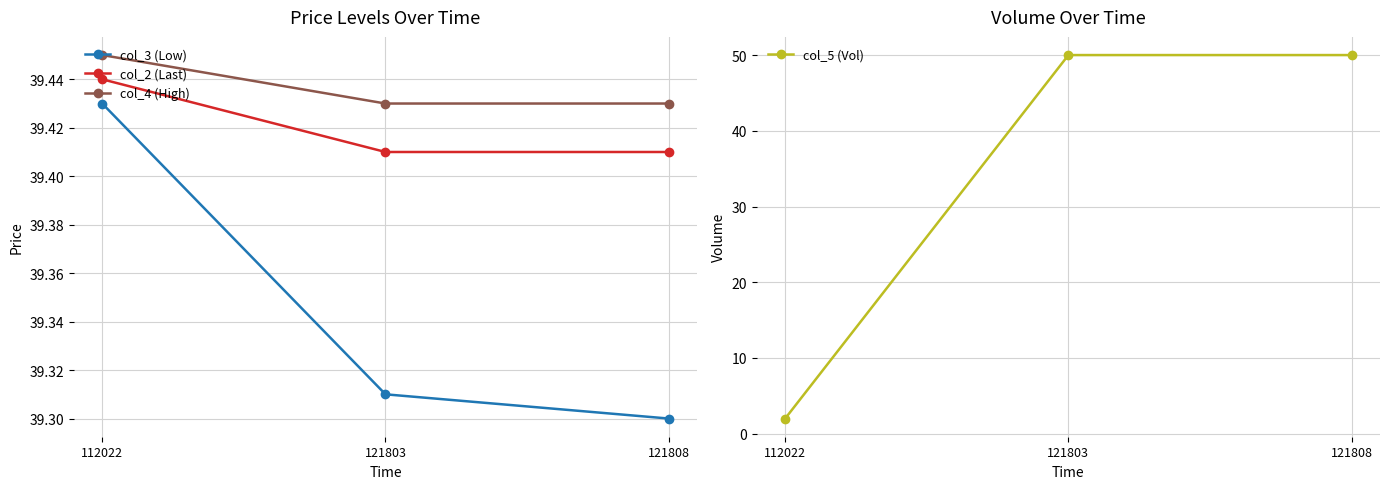

What is the difference between the highest and lowest values at 121808?

10.7